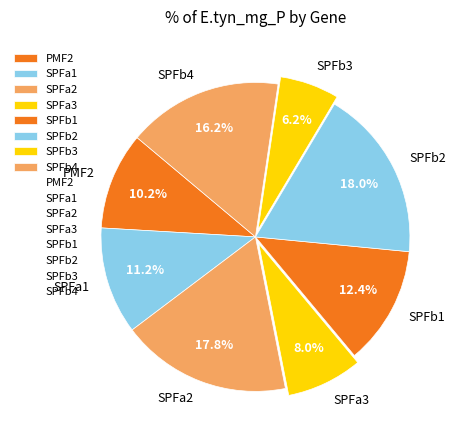

Which has a higher value, SPFb4 or SPFb3?

SPFb4